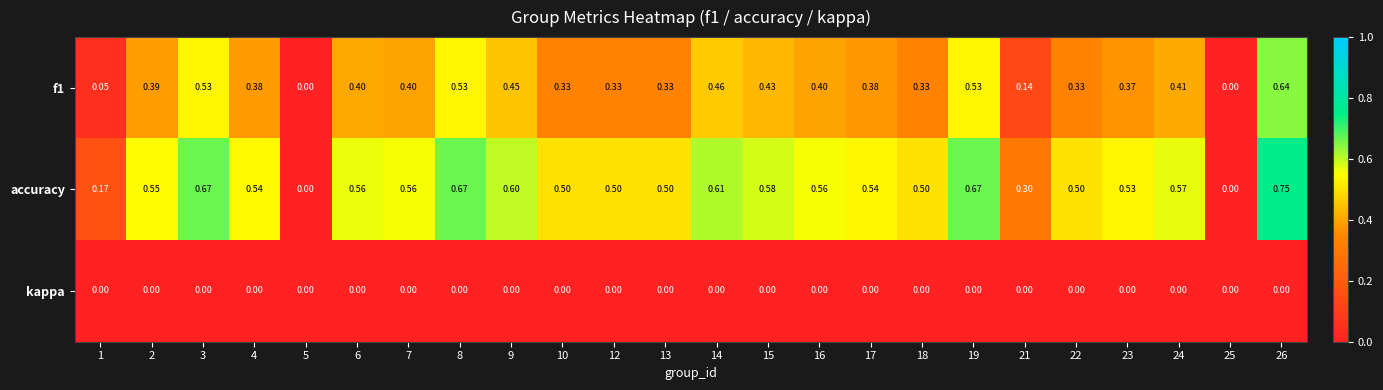

What is the difference between the highest and lowest values at 9?

0.6